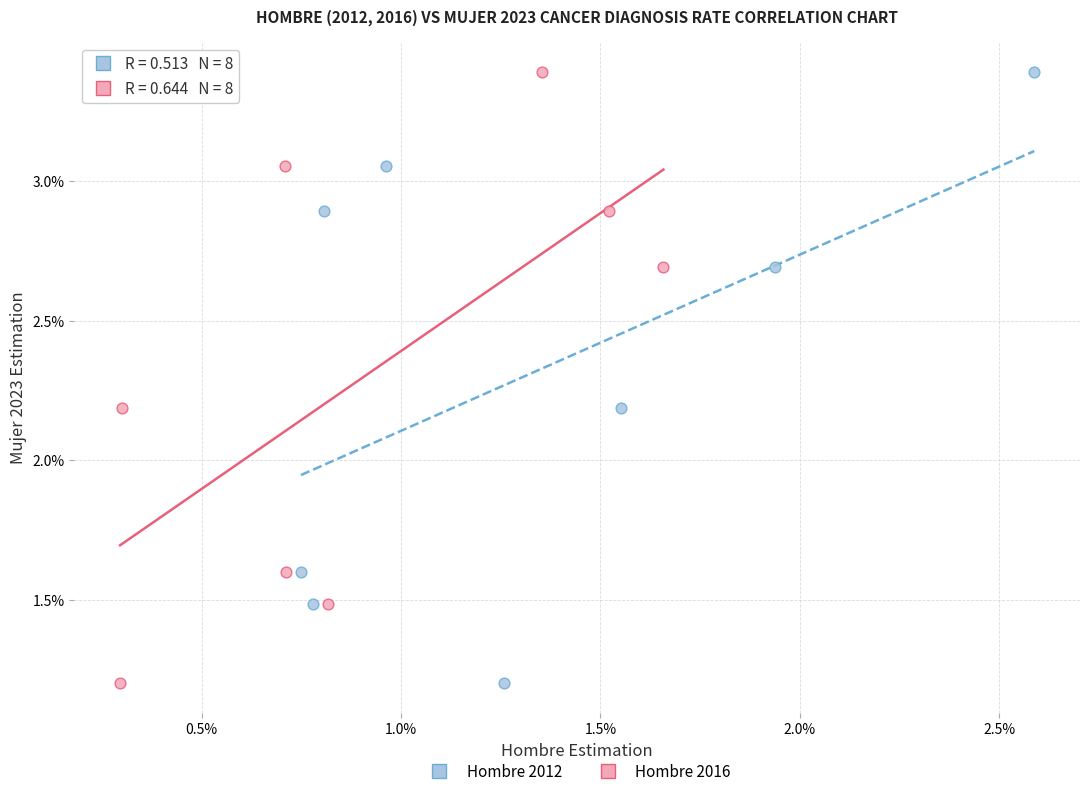

What are all the series names shown in the legend?

Hombre 2012, Hombre 2016